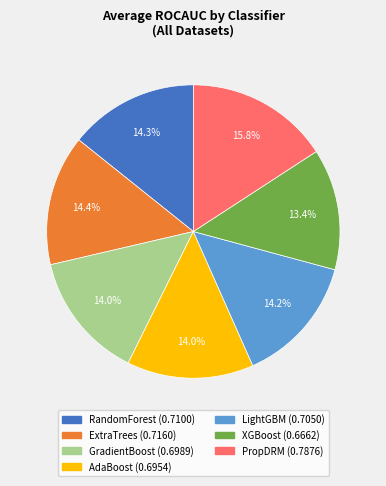

Which slice is the smallest?

XGBoost